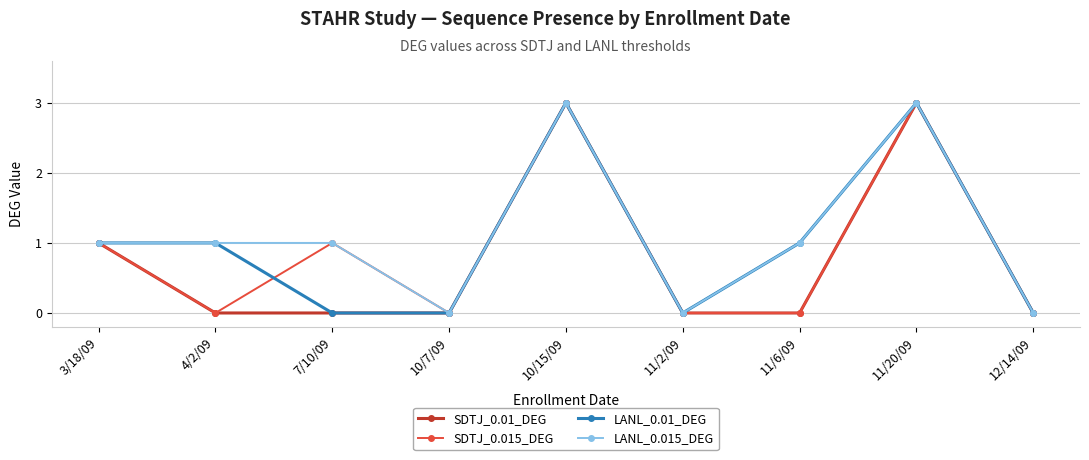

What value does the LANL_0.015_DEG series have at 10/15/09?

3